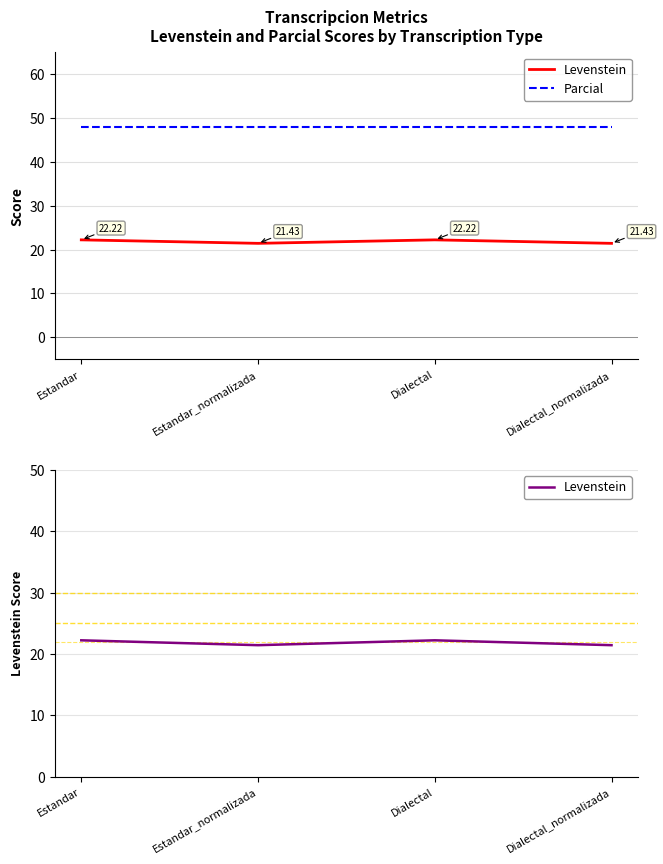

True or false: Levenstein has a value of 11.8 at Estandar_normalizada.

False